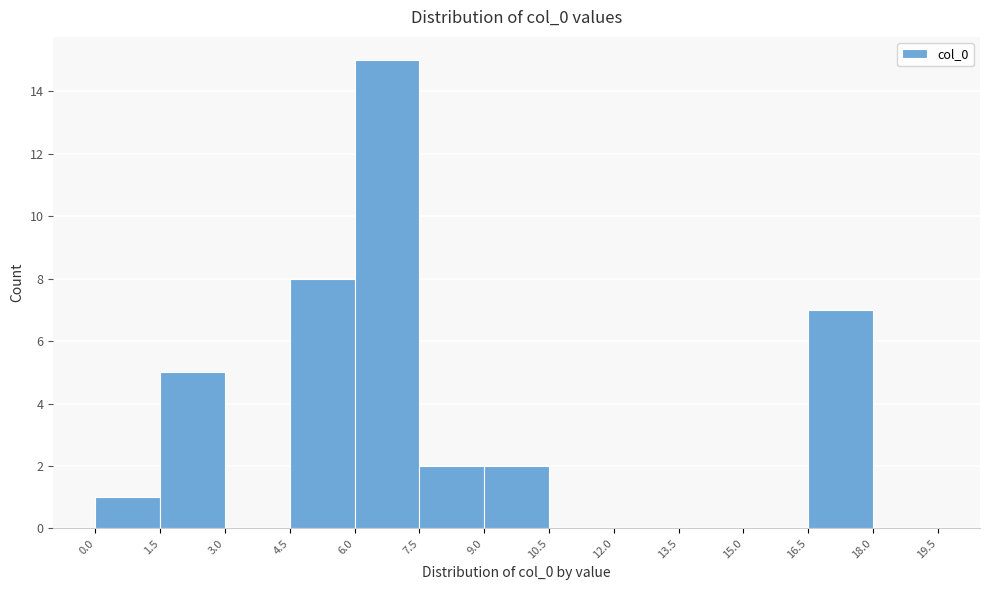

Reading left to right, list every bar in this chart as the range it spans on the x-axis followed by its height. The values are not printed on the chart, so give them approximately, as read against the axis.

0.0 to 1.5: 1
1.5 to 3.0: 5
3.0 to 4.5: 0
4.5 to 6.0: 8
6.0 to 7.5: 15
7.5 to 9.0: 2
9.0 to 10.5: 2
10.5 to 12.0: 0
12.0 to 13.5: 0
13.5 to 15.0: 0
15.0 to 16.5: 0
16.5 to 18.0: 7
18.0 to 19.5: 0